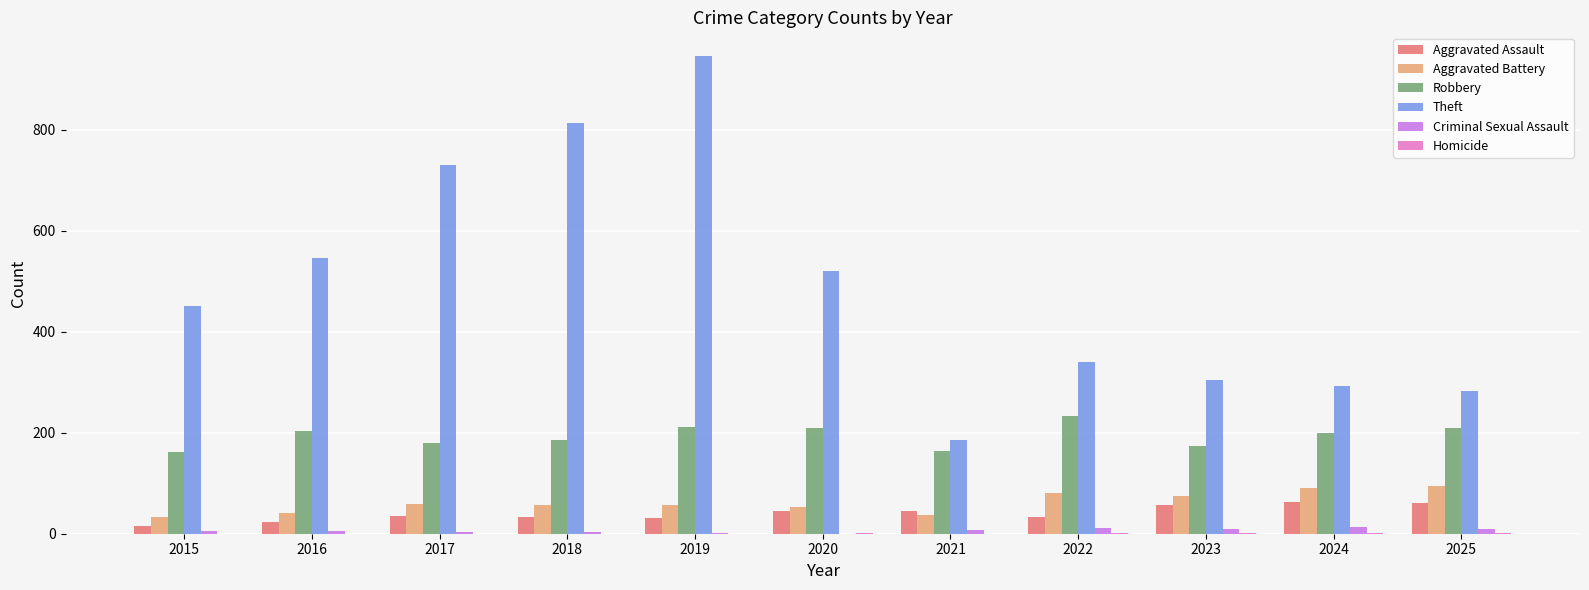

What is the sum of all Aggravated Battery values?

675